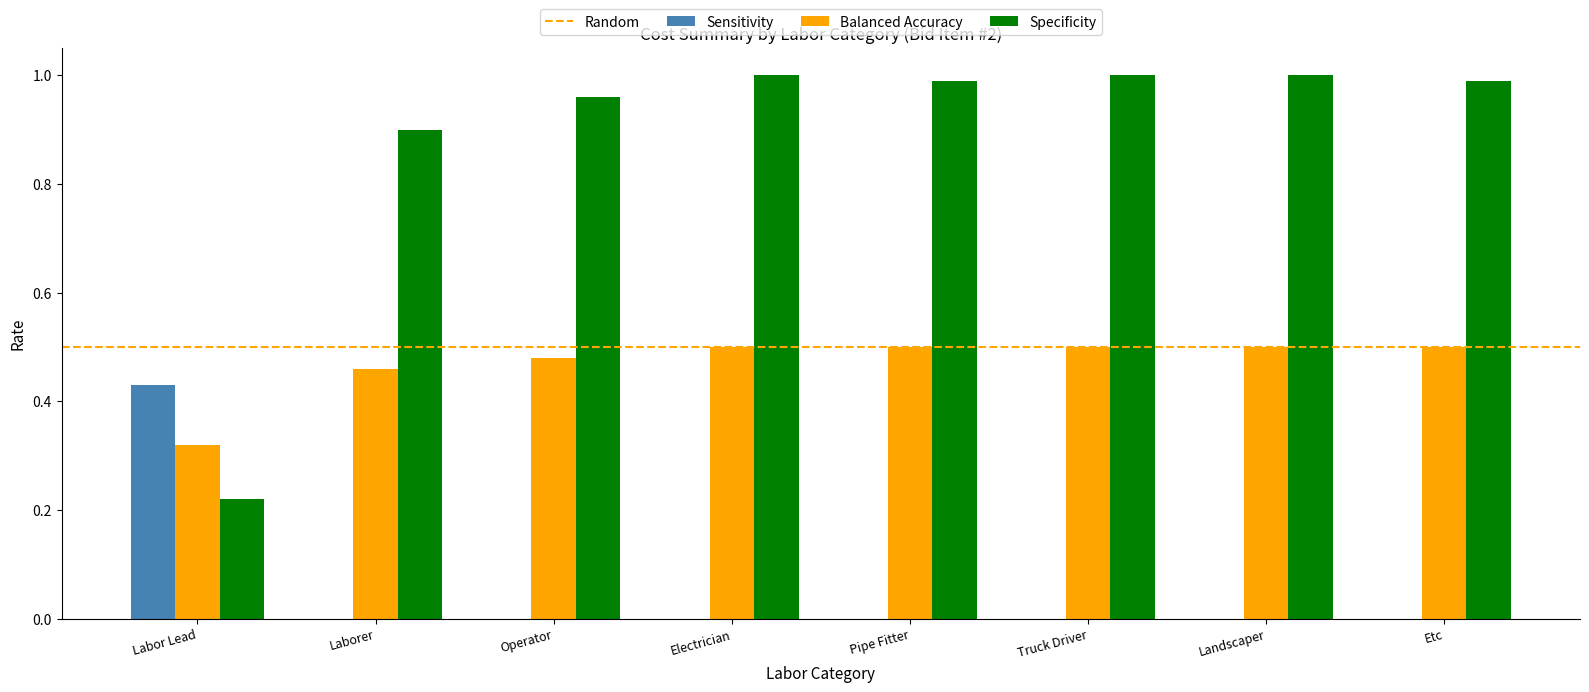

Which series has the largest total across all categories?

Specificity